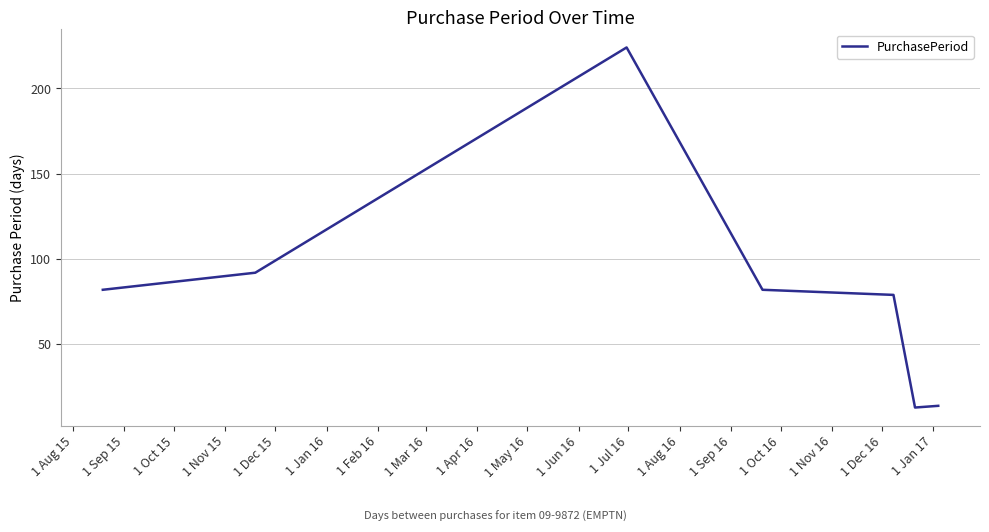

What is the maximum value shown in the chart?

224